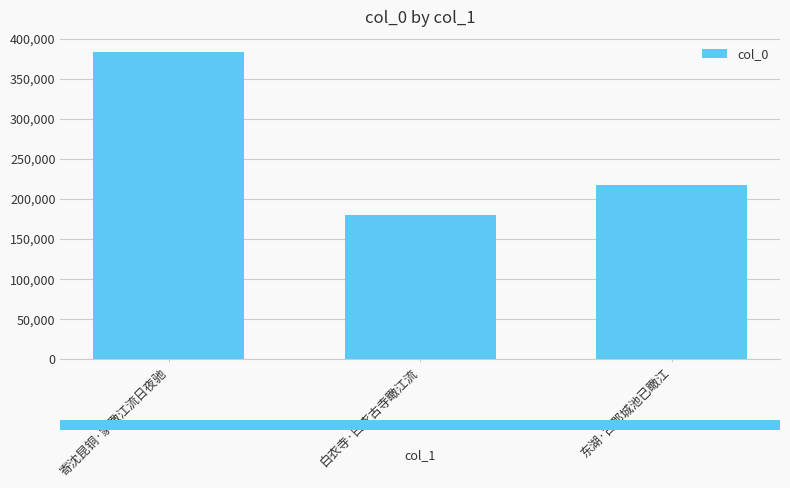

Reading left to right, list all the values displayed in this chart.

383510	179436	216803